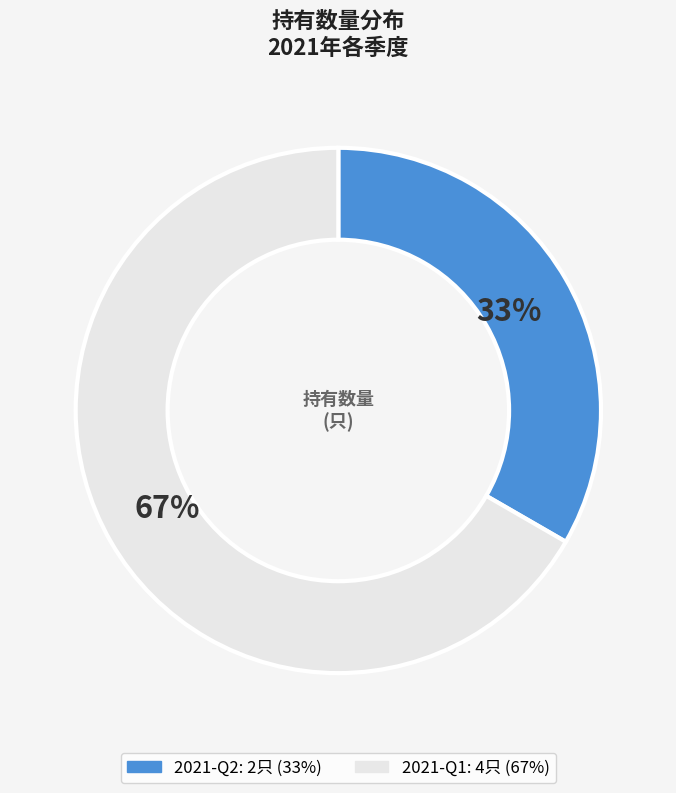

To the nearest percent, what percentage of the pie is 2021-Q2?

33%